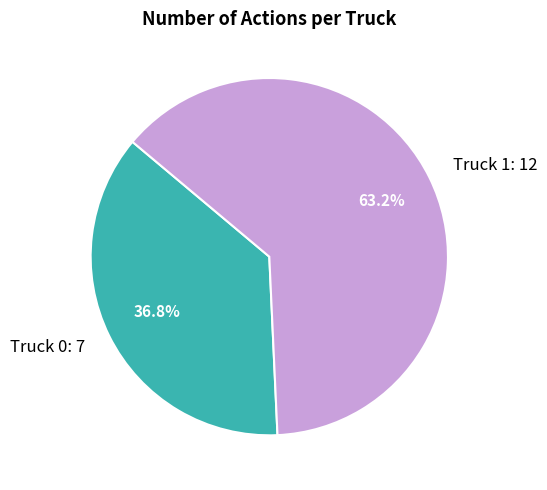

Which slice is the largest?

Truck 1